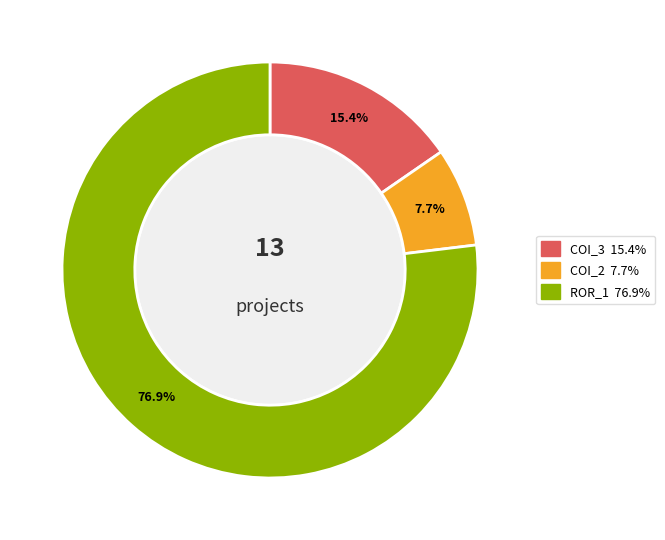

To the nearest percent, what is the average slice percentage?

33%